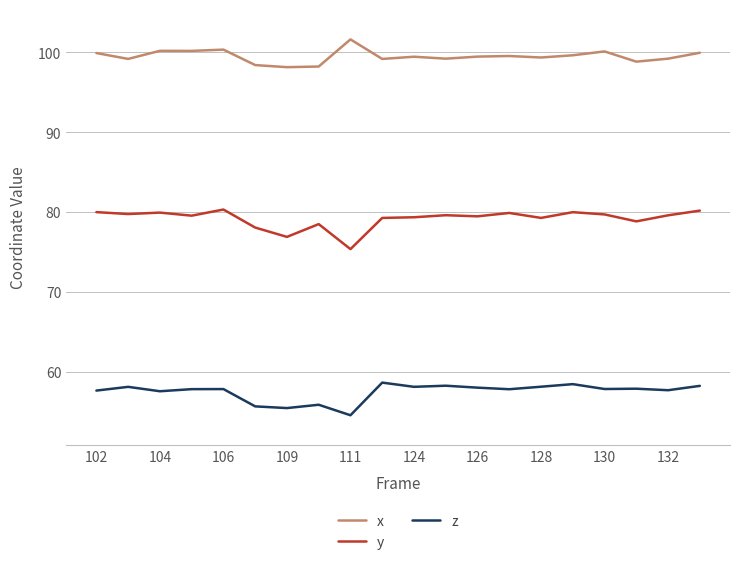

True or false: x and z cross at least once.

False